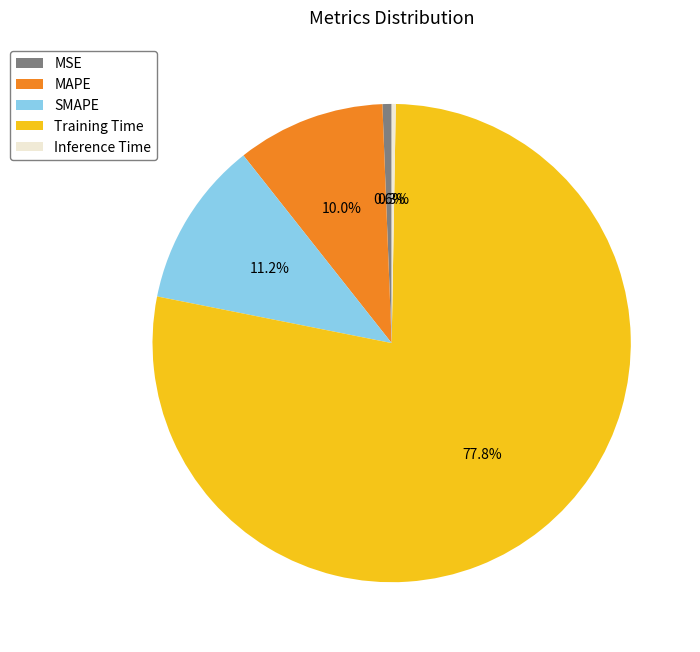

What is the largest slice in the pie chart?

Training Time